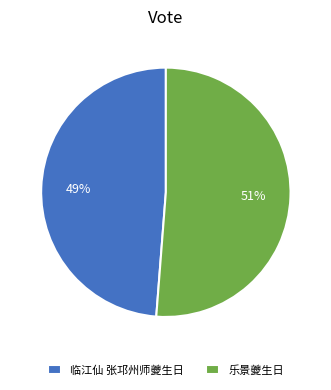

To the nearest percent, what portion does 乐景夔生日 represent?

51%